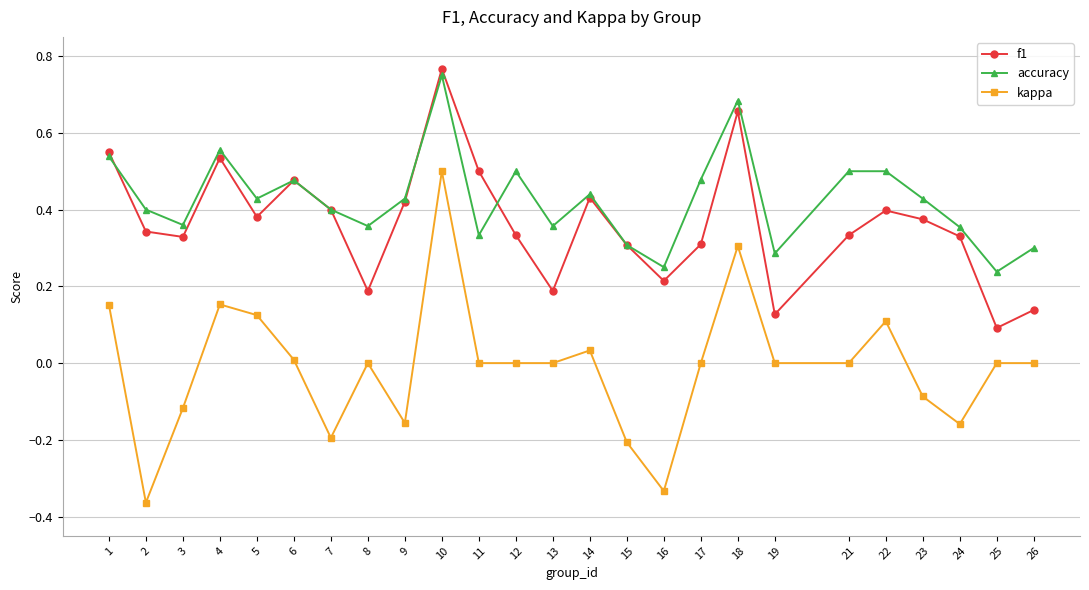

Is the value of f1 at 22 greater than the value of kappa at 21?

Yes